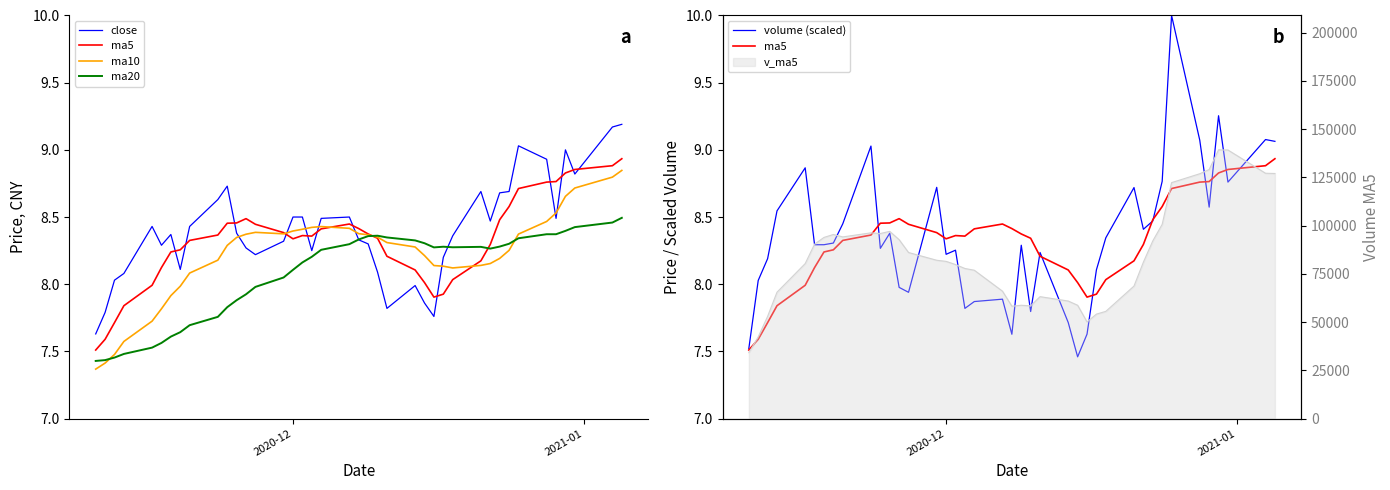

True or false: volume (scaled) has more than 1 interior local peaks.

True